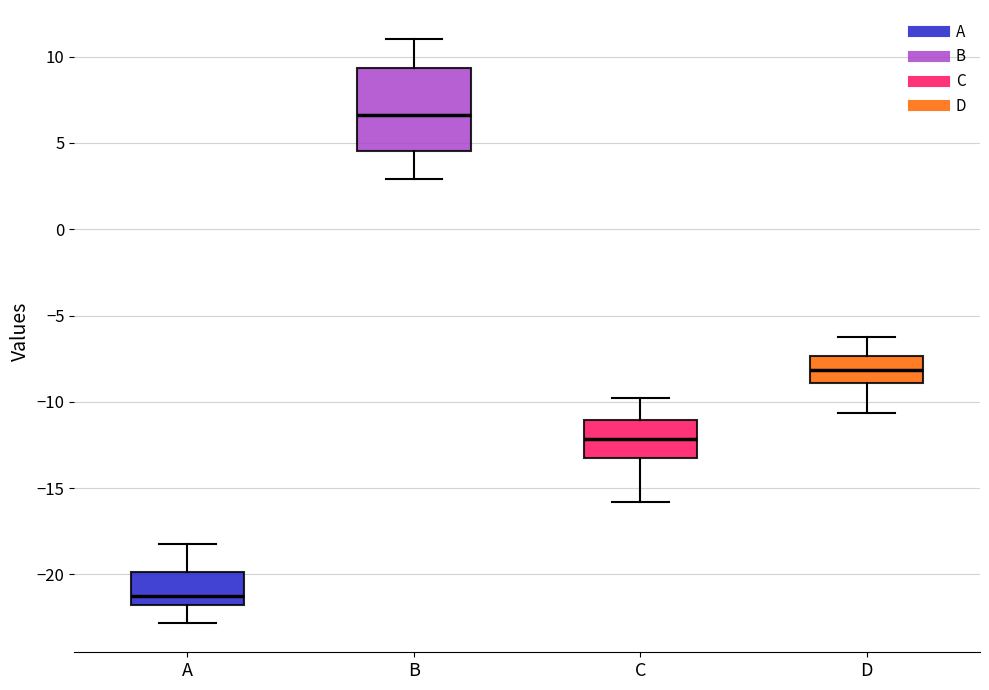

Where does the upper whisker of the box for D end on the y-axis? The values are not printed on the chart, so give them approximately, as read against the axis.

-6.5